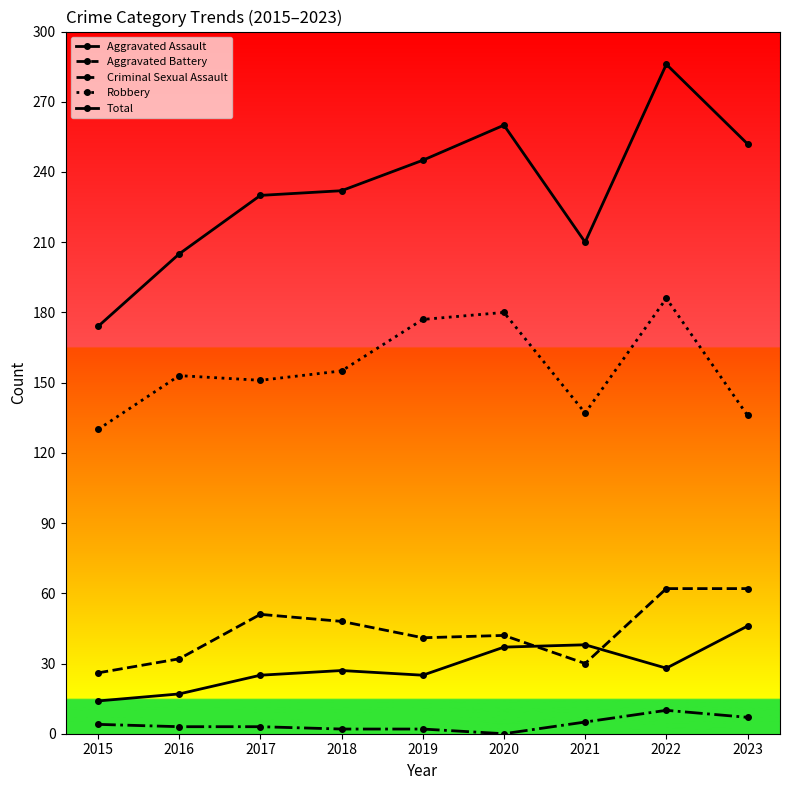

True or false: Robbery and Criminal Sexual Assault intersect in this chart.

False